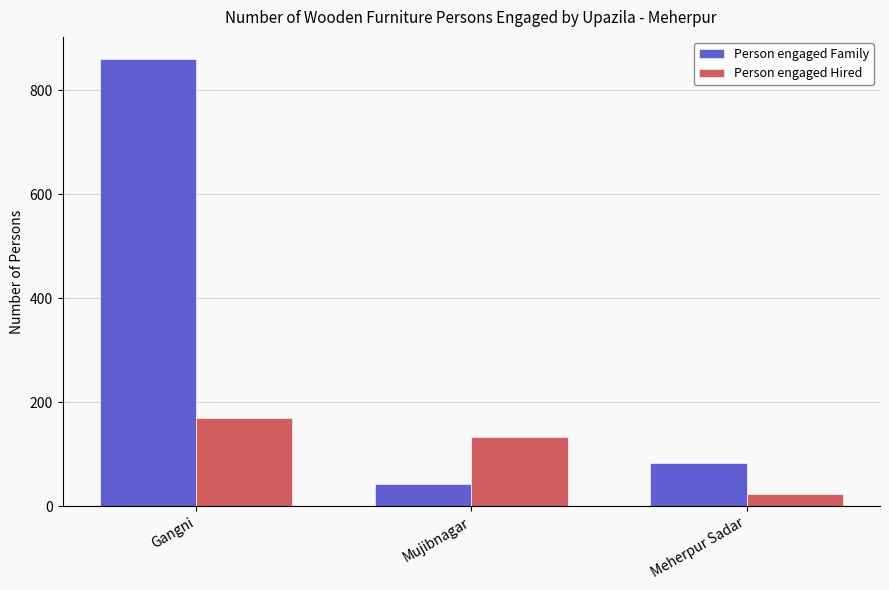

How many bars are there in total?

6